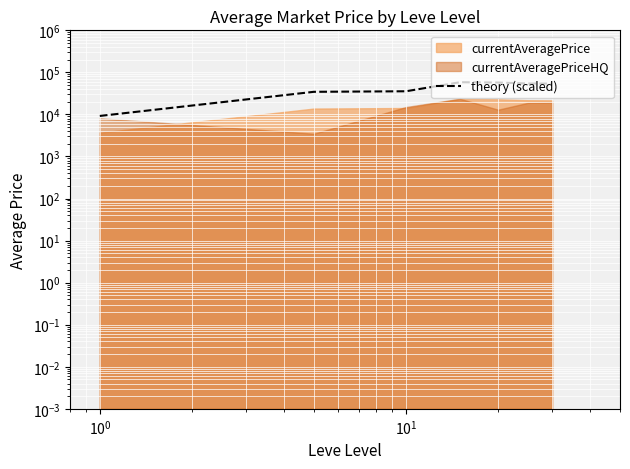

What is the difference between the maximum and minimum values?

49184.4